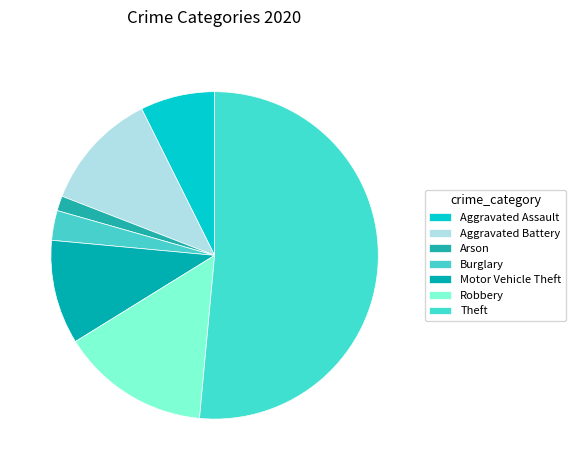

Is there a majority slice in this chart?

Yes